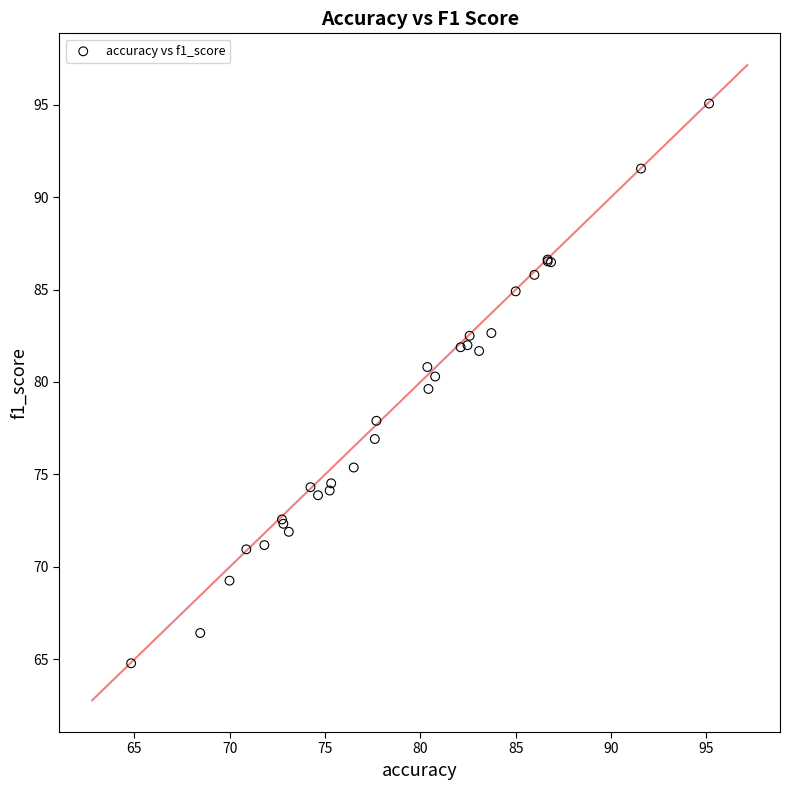

What Y value in the scatter plot is closest to 79?

79.6